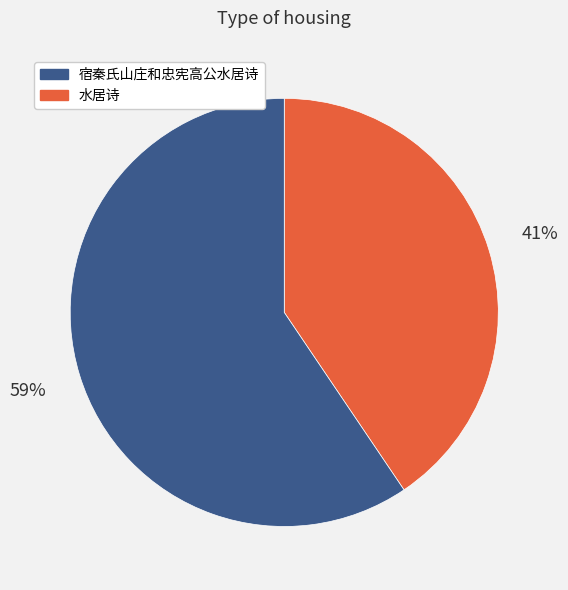

Does any single category account for the majority?

Yes